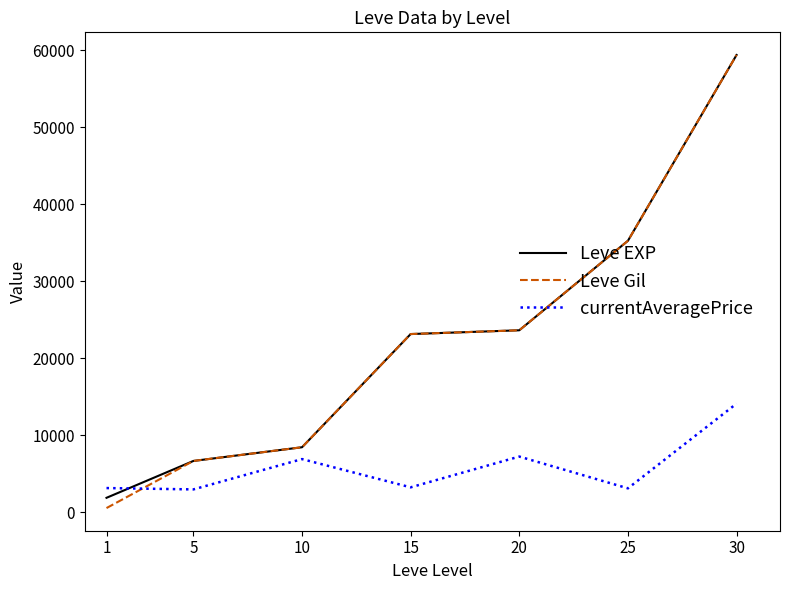

True or false: Leve Gil and currentAveragePrice cross at least once.

True